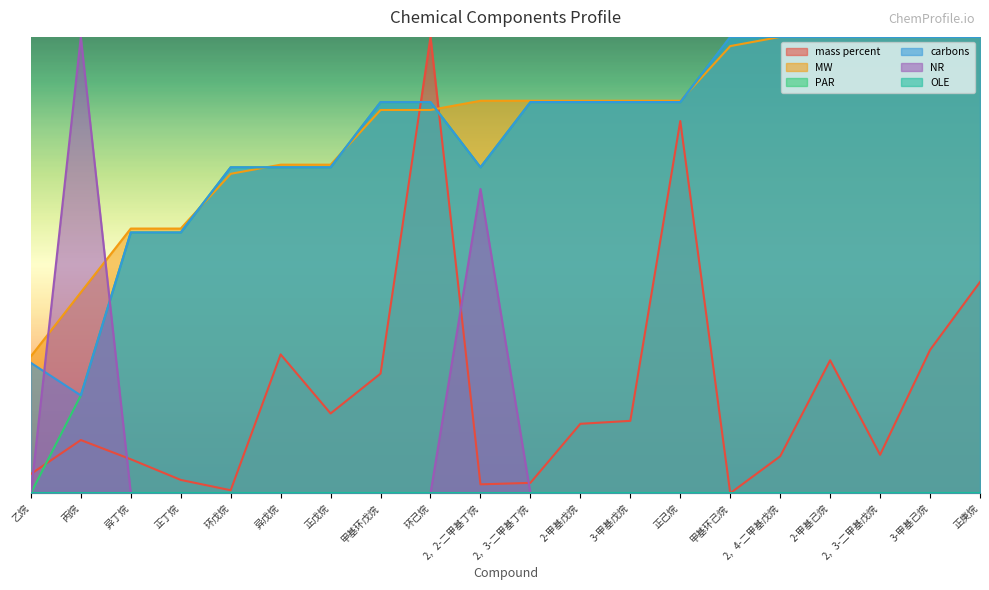

The value of MW at 正丁烷 is 2.6. True or false?

False